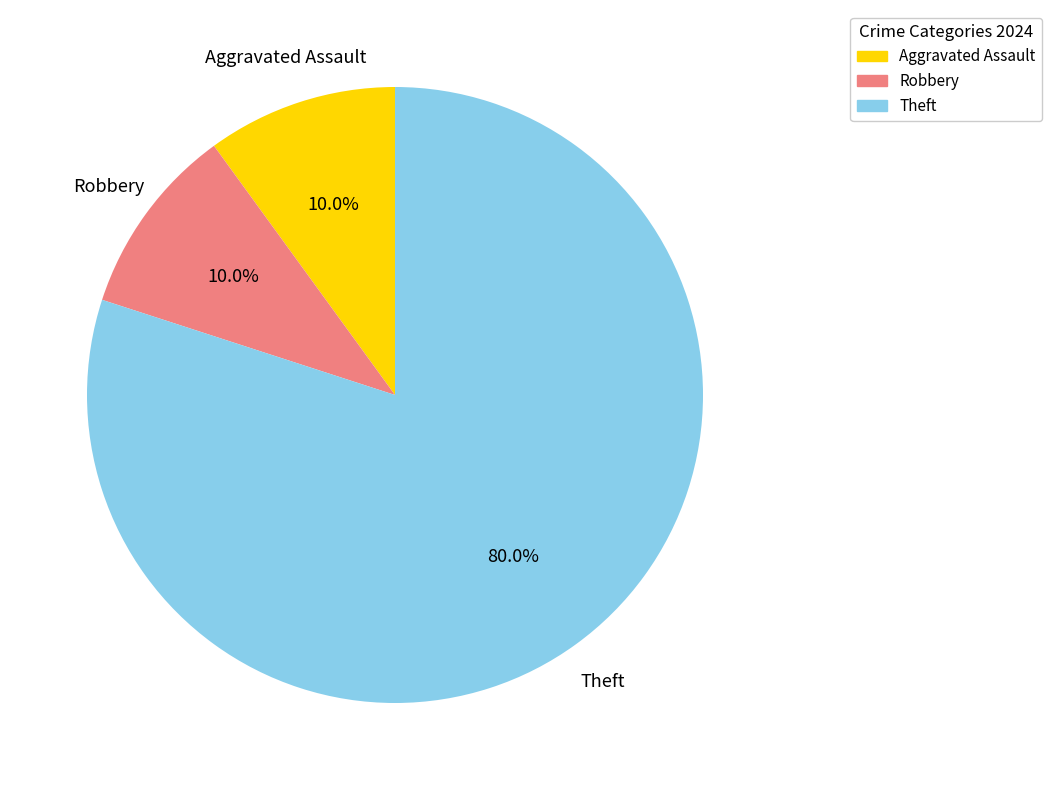

What percentage is NOT represented by Aggravated Assault?

90.0%